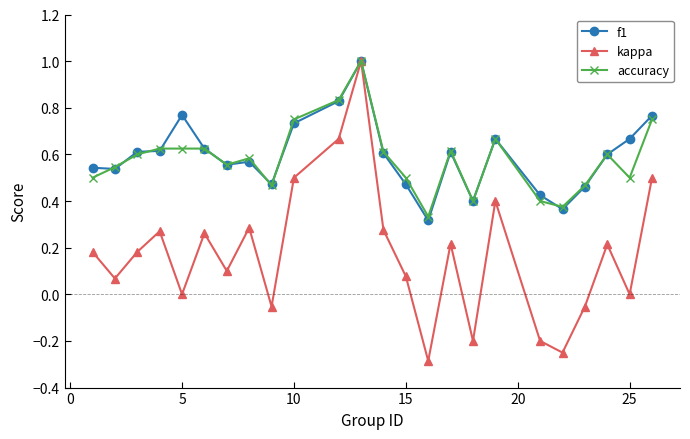

How many lines are shown in the chart?

3